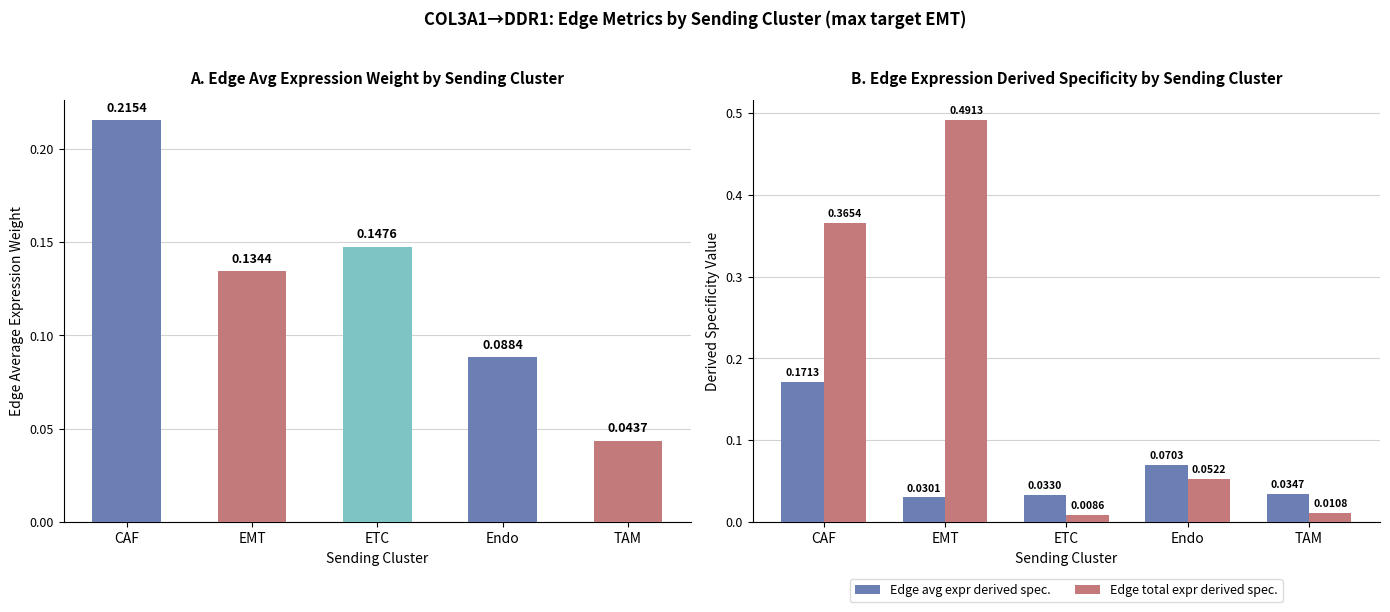

Which category has the lowest value in the Edge average expression weight series?

TAM